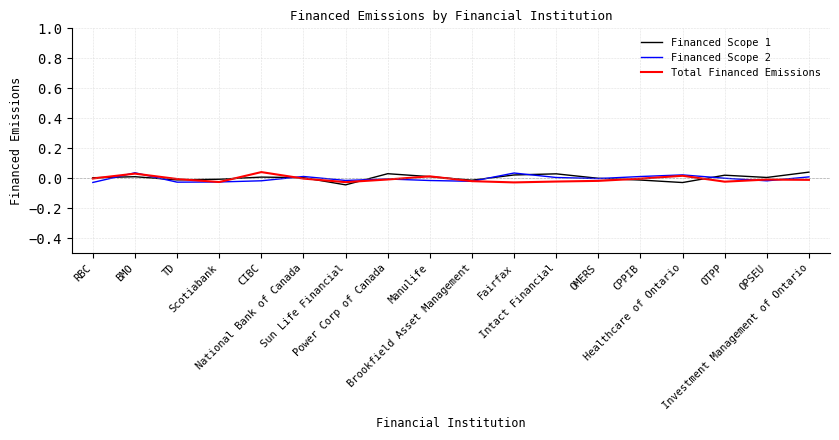

List the series in order of their peak value, highest first.

Total Financed Emissions, Financed Scope 1, Financed Scope 2